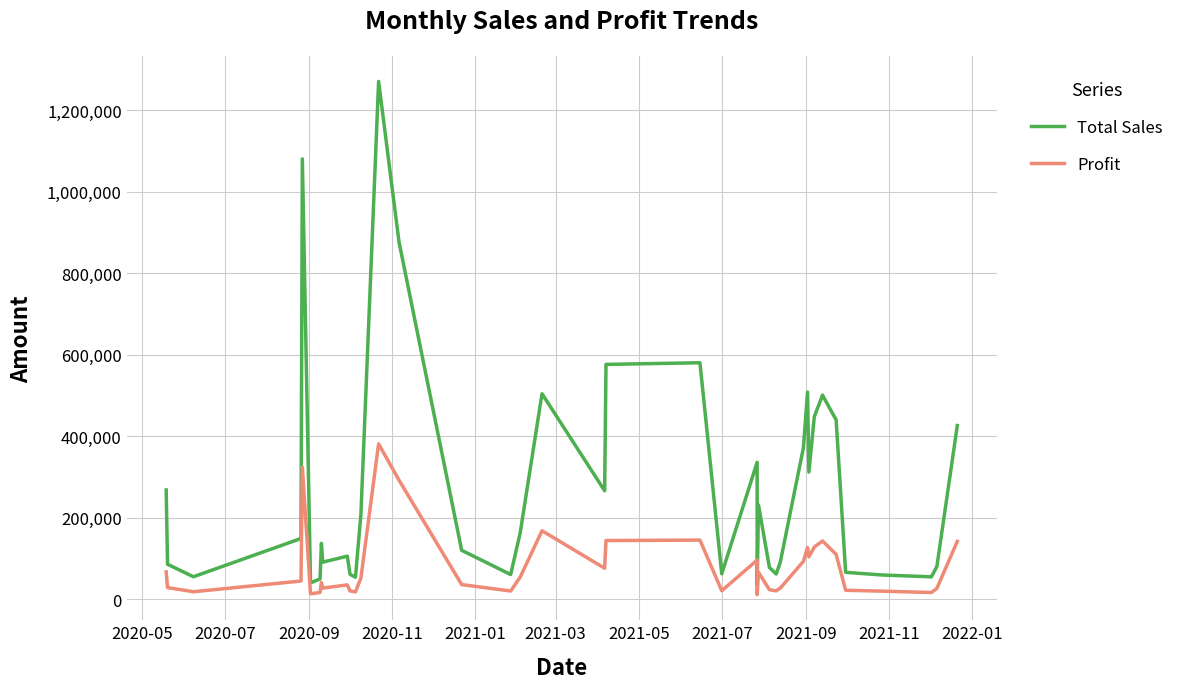

What are all the series names shown in the legend?

Total Sales, Profit